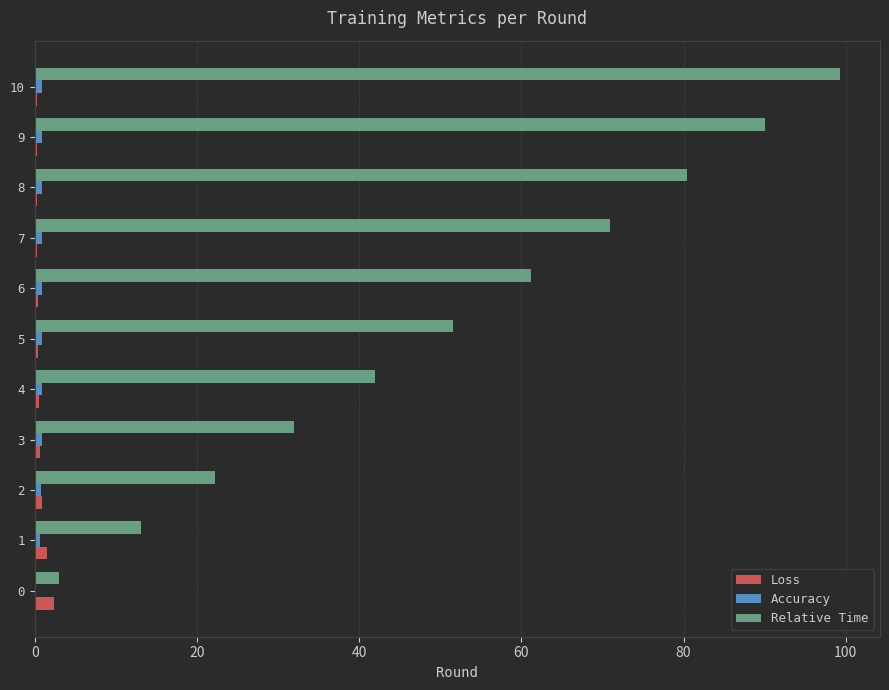

Between 4 and 6, which series saw the biggest shift?

Relative Time